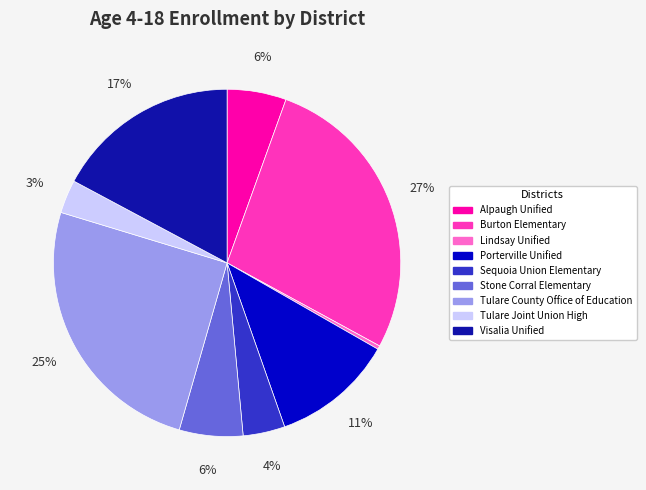

Is it true that Tulare County Office of Education is 37% of the pie?

False